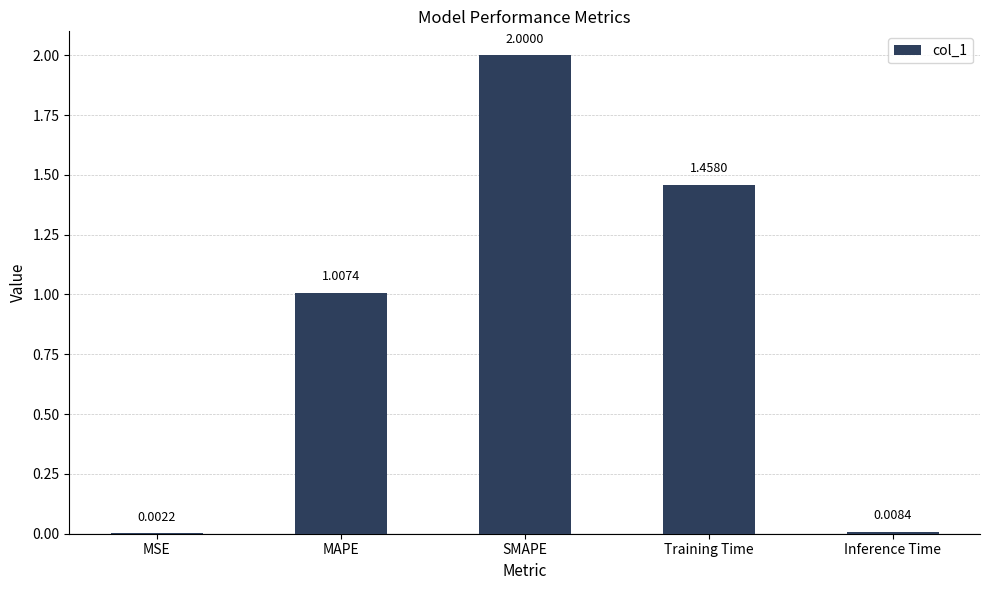

What is the maximum value shown in the chart?

2.0